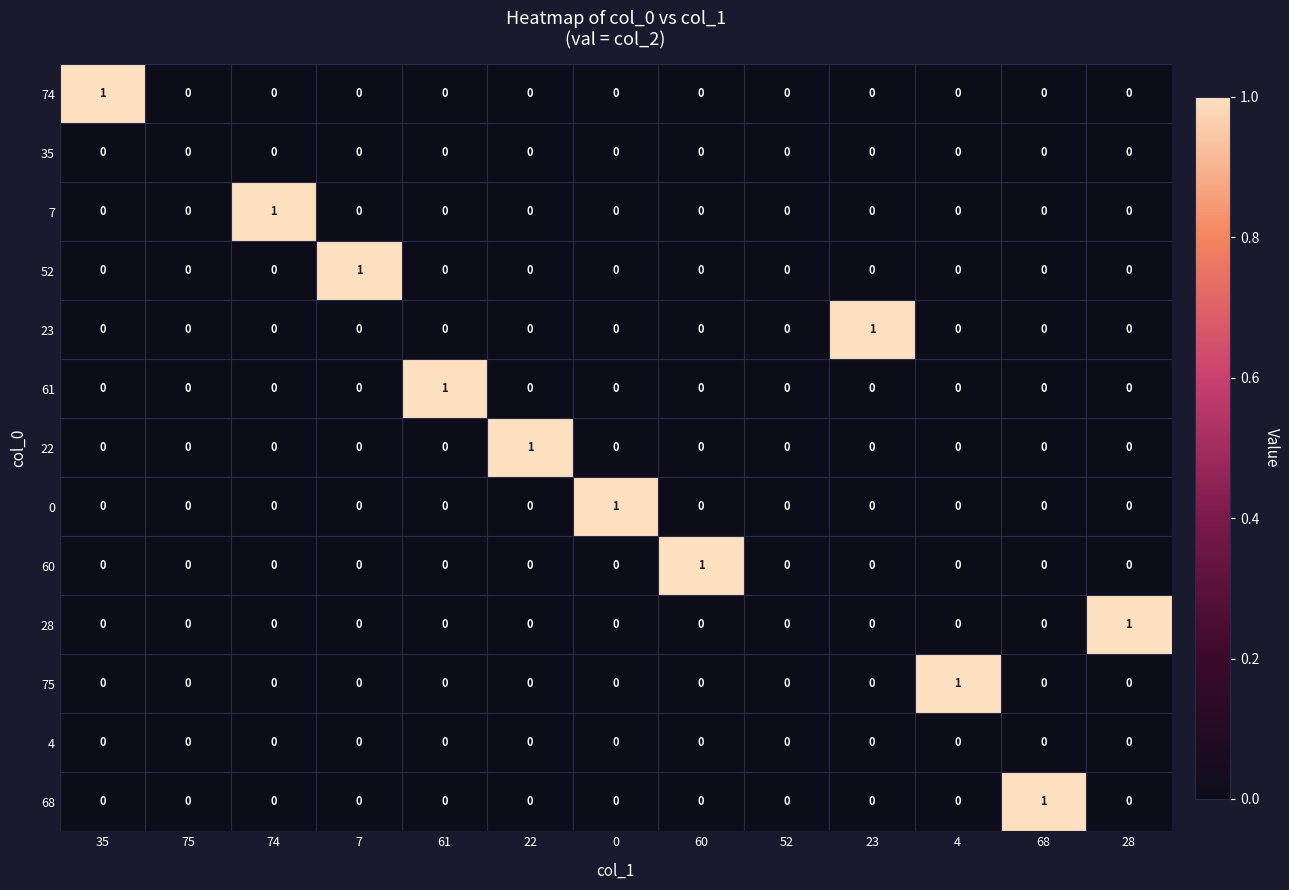

What is the difference between the highest and lowest values at 28?

1